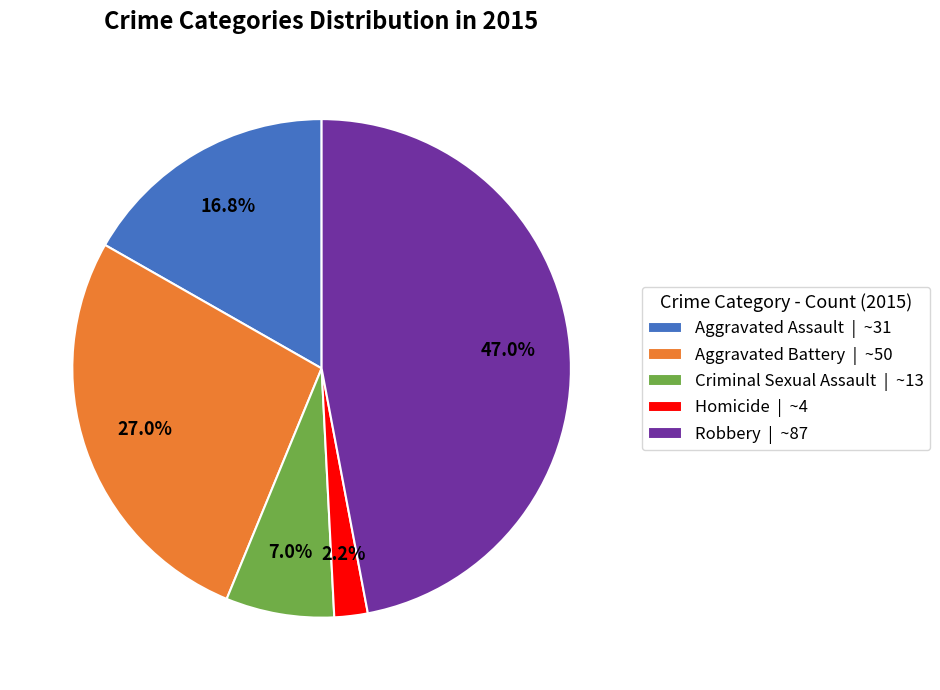

Is there a majority slice in this chart?

No